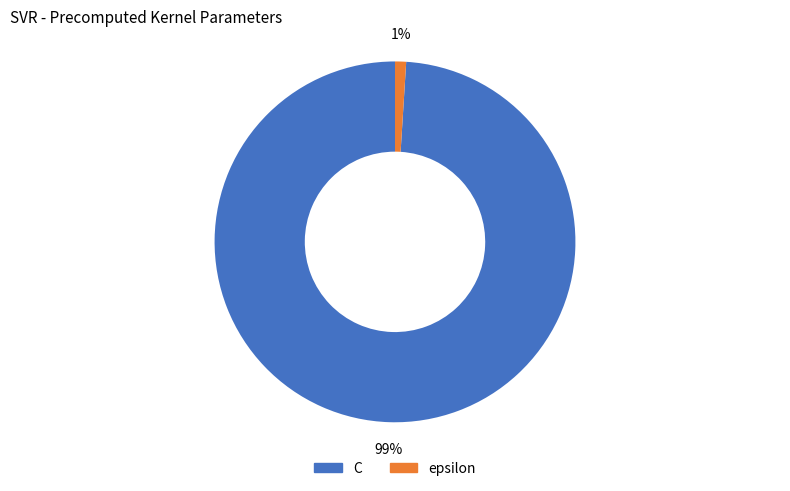

Which has a higher value, C or epsilon?

C